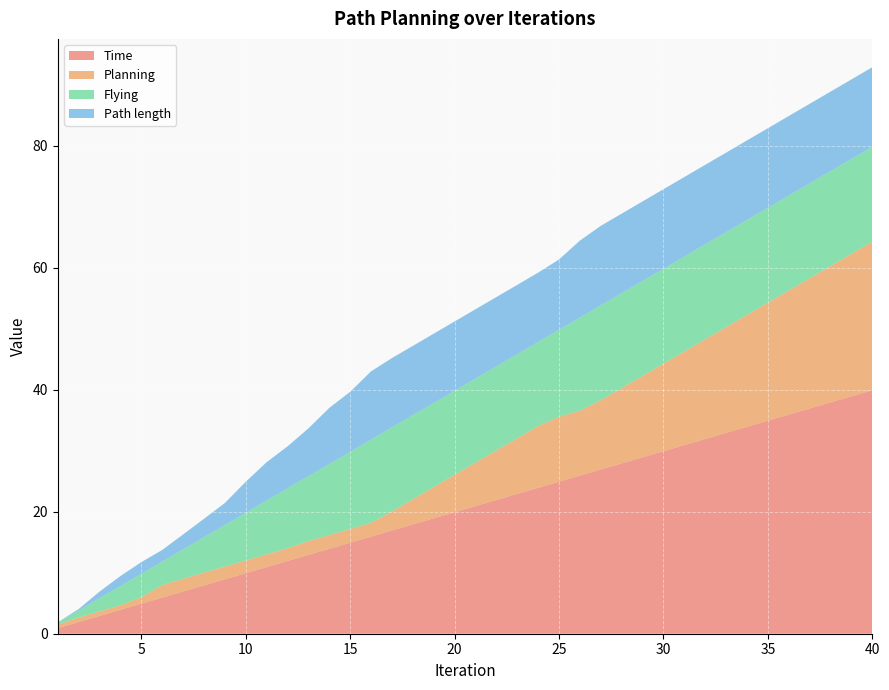

Reading right to left, extract all data points from this chart.

Time: 40=39.9	39=38.9	38=37.9	37=36.9	36=35.9	35=34.9	34=33.9	33=32.9	32=31.9	31=30.9	30=29.9	29=28.9	28=27.9	27=26.9	26=25.9	25=24.9	24=23.9	23=22.9	22=21.9	21=20.9	20=19.9	19=18.9	18=17.9	17=16.9	16=15.9	15=14.9	14=13.9	13=12.9	12=11.9	11=10.9	10=9.9	9=8.9	8=7.9	7=6.9	6=5.9	5=4.9	4=3.9	3=2.9	2=1.9	1=0.9
Planning: 40=24.3	39=23.3	38=22.3	37=21.3	36=20.3	35=19.3	34=18.3	33=17.3	32=16.3	31=15.3	30=14.3	29=13.3	28=12.3	27=11.3	26=10.6	25=10.6	24=10.1	23=9.1	22=8.1	21=7.1	20=6.1	19=5.1	18=4.1	17=3.1	16=2.2	15=2.2	14=2.2	13=2.2	12=2.1	11=2.1	10=2.1	9=2.1	8=2.1	7=2.1	6=2.0	5=1.0	4=0.7	3=0.7	2=0.7	1=0.6
Flying: 40=15.6	39=15.6	38=15.6	37=15.6	36=15.6	35=15.6	34=15.6	33=15.6	32=15.6	31=15.6	30=15.6	29=15.6	28=15.6	27=15.6	26=15.3	25=14.3	24=13.8	23=13.8	22=13.8	21=13.8	20=13.8	19=13.8	18=13.8	17=13.8	16=13.7	15=12.7	14=11.7	13=10.7	12=9.8	11=8.8	10=7.8	9=6.8	8=5.8	7=4.8	6=3.9	5=3.9	4=3.2	3=2.2	2=1.2	1=0.3
Path length: 40=13.0	39=13.0	38=13.0	37=13.0	36=13.0	35=13.0	34=13.0	33=13.0	32=13.0	31=13.0	30=13.0	29=13.0	28=13.0	27=13.0	26=12.6	25=11.5	24=11.4	23=11.4	22=11.4	21=11.4	20=11.4	19=11.4	18=11.4	17=11.4	16=11.2	15=9.8	14=9.2	13=7.8	12=6.9	11=6.3	10=5.1	9=3.6	8=3.0	7=2.4	6=1.9	5=1.9	4=1.6	3=1.1	2=0.2	1=0.0